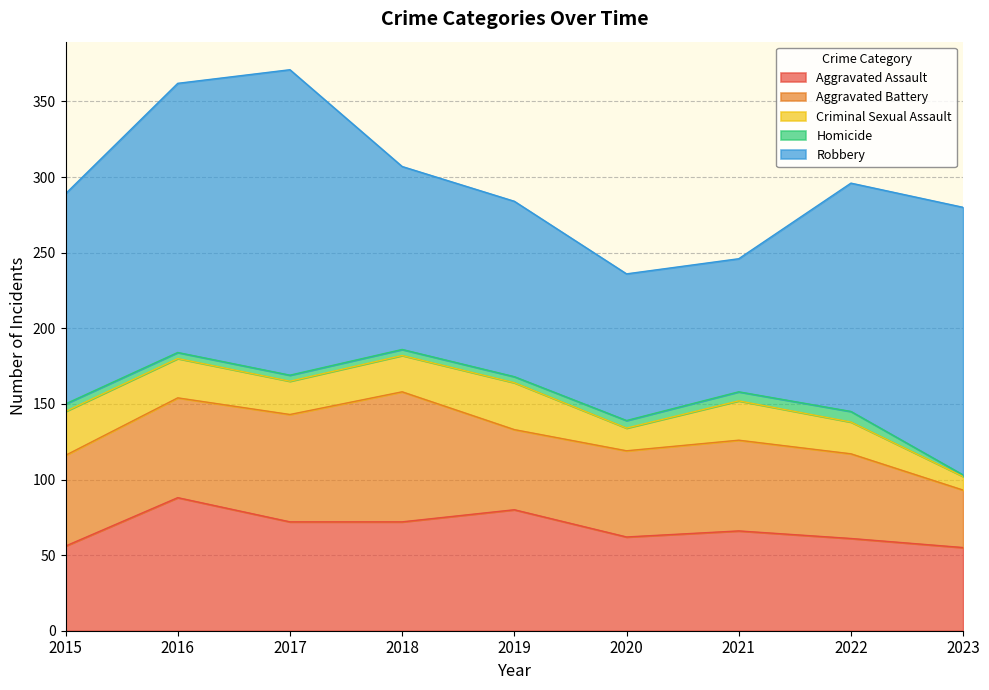

Where does the Aggravated Assault series first go above 66?

2016